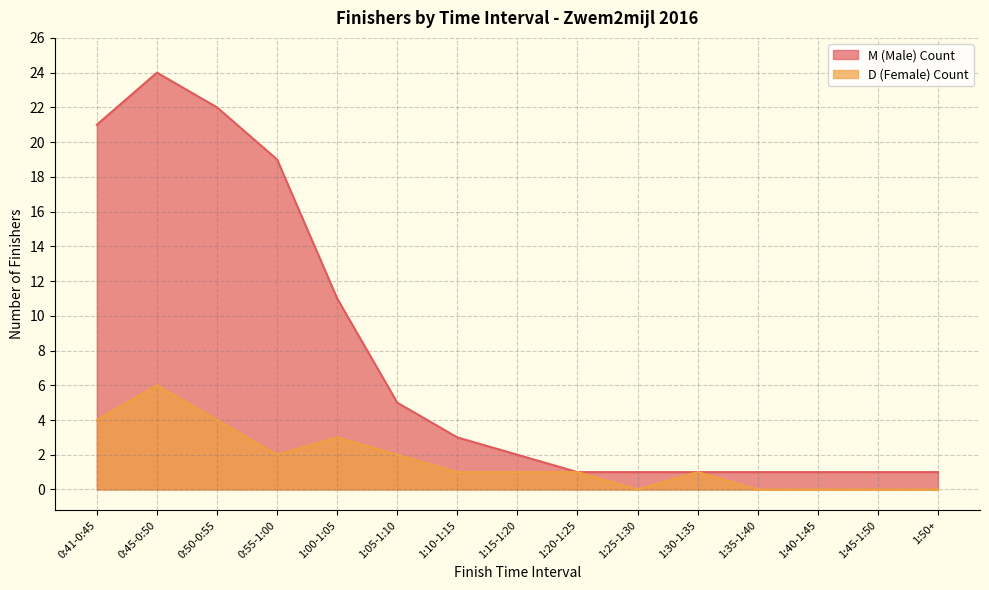

Reading left to right, list all the values displayed in this chart.

M (Male) Count: 0:41-0:45=21	0:45-0:50=24	0:50-0:55=22	0:55-1:00=19	1:00-1:05=11	1:05-1:10=5	1:10-1:15=3	1:15-1:20=2	1:20-1:25=1	1:25-1:30=1	1:30-1:35=1	1:35-1:40=1	1:40-1:45=1	1:45-1:50=1	1:50+=1
D (Female) Count: 0:41-0:45=4	0:45-0:50=6	0:50-0:55=4	0:55-1:00=2	1:00-1:05=3	1:05-1:10=2	1:10-1:15=1	1:15-1:20=1	1:20-1:25=1	1:25-1:30=0	1:30-1:35=1	1:35-1:40=0	1:40-1:45=0	1:45-1:50=0	1:50+=0